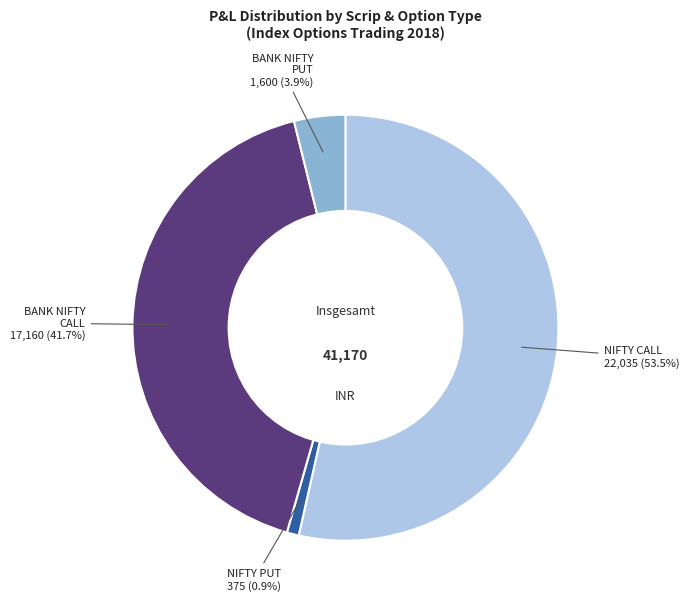

Does any single category account for the majority?

Yes